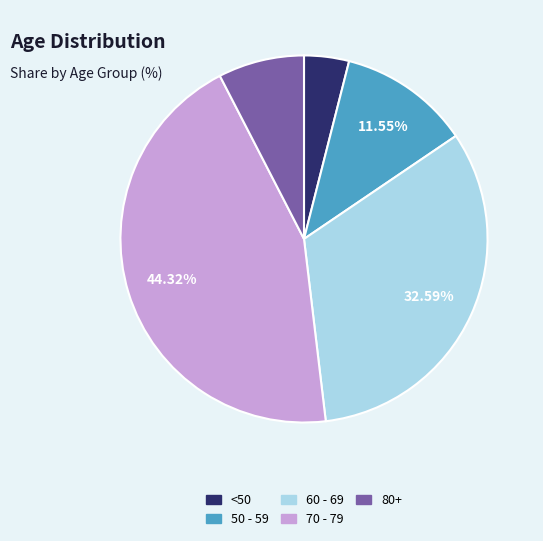

Does any single category account for the majority?

No